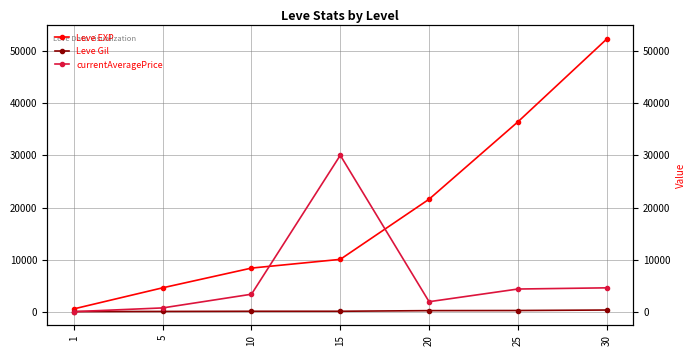

What is the value of the Leve EXP point at the 1st from the left?

630